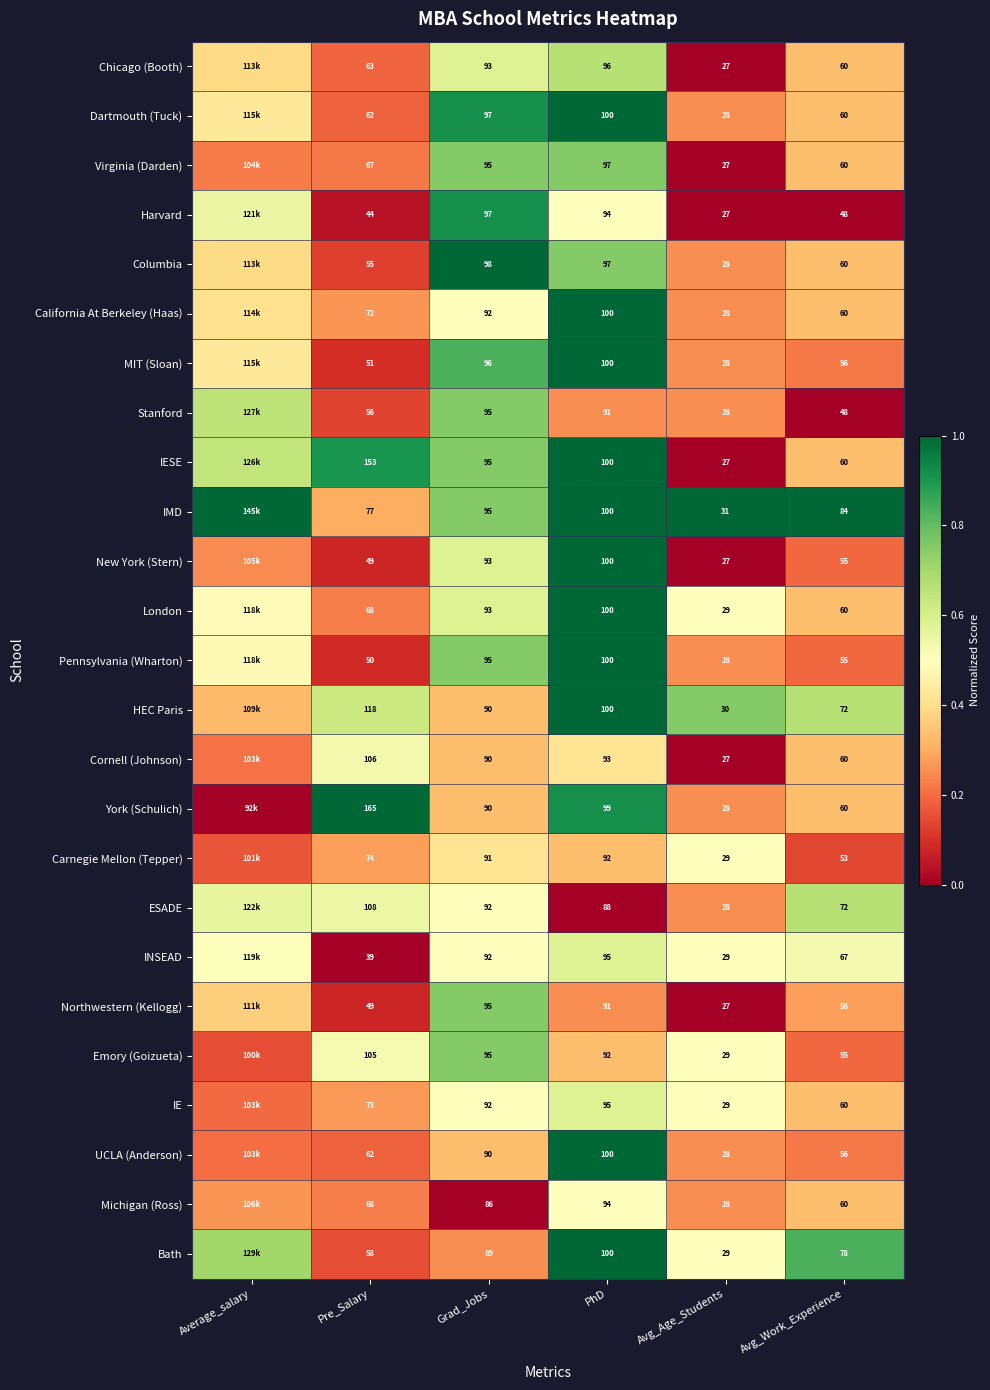

Between Pre_Salary and Avg_Age_Students, which series saw the biggest shift?

York (Schulich)